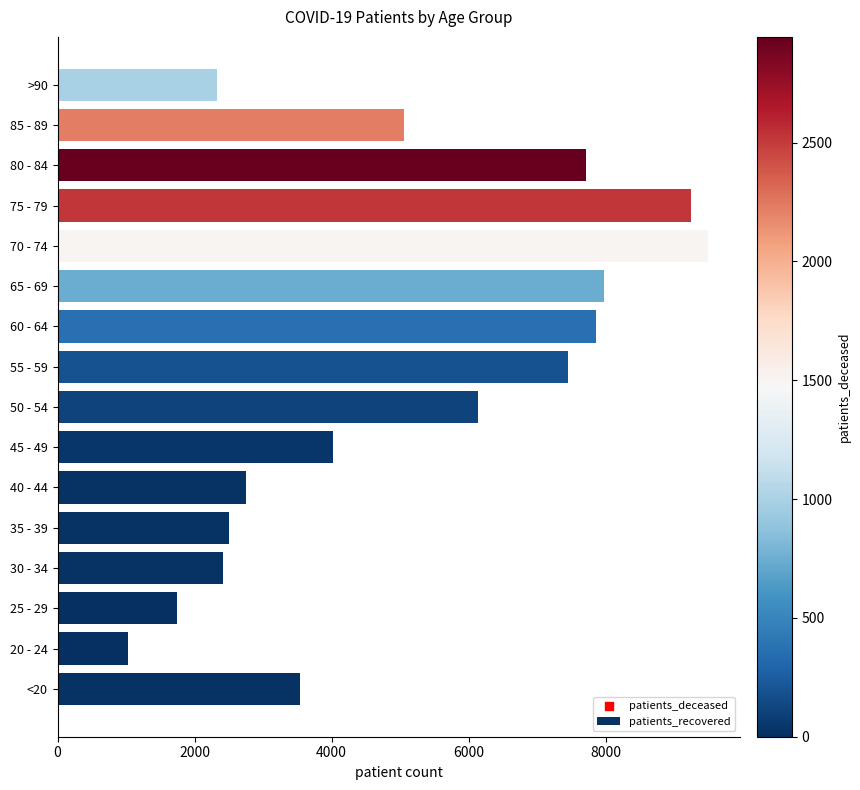

Which has a higher value, 85 - 89 or 80 - 84?

80 - 84